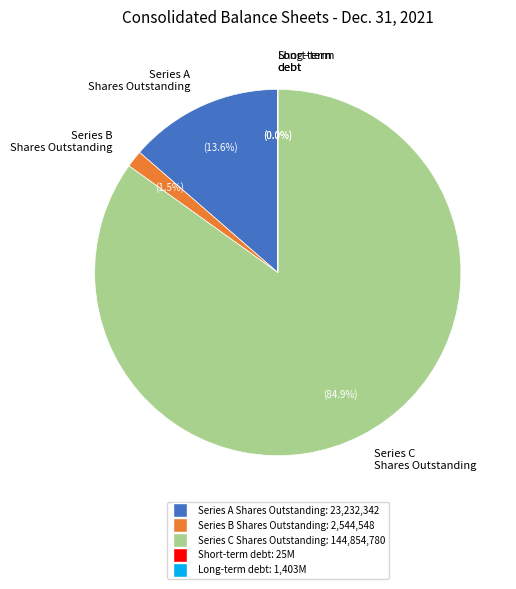

To the nearest percent, what is the difference between the largest and smallest slice percentages?

85%